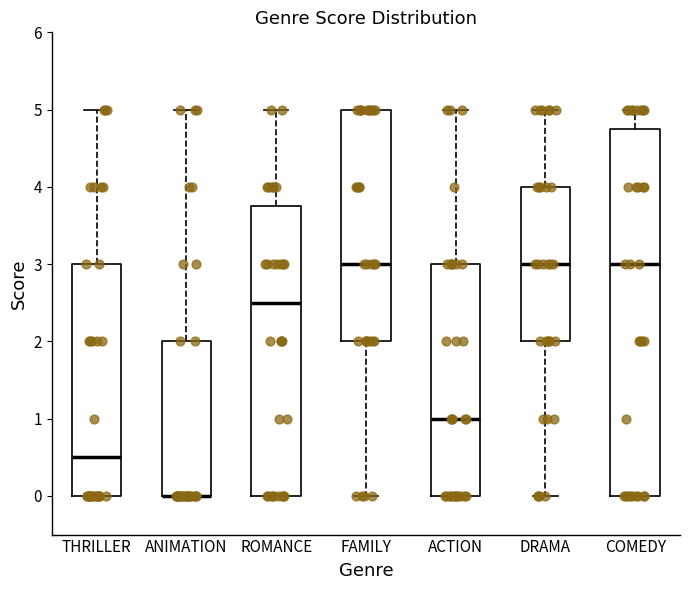

Comparing the boxes themselves (not the whiskers), which one is the tallest?

COMEDY